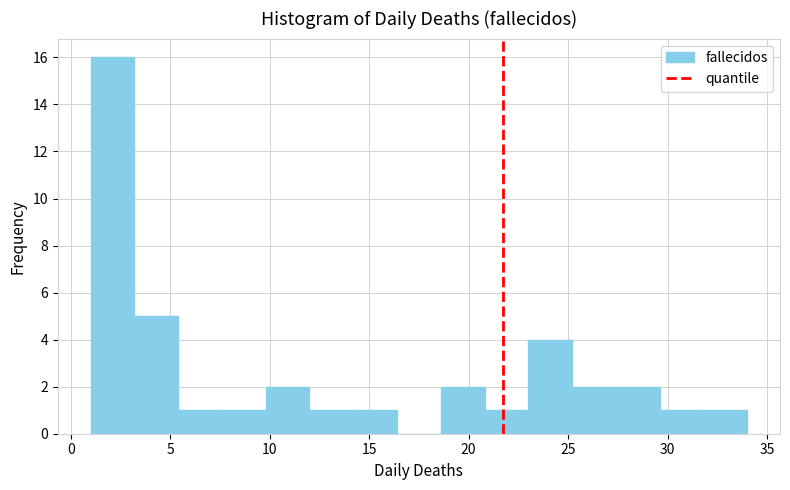

Reading left to right, list every bar in this chart as the range it spans on the x-axis followed by its height. Neither the bar edges nor the heights are printed on the chart, so give them approximately, as read against the axes.

1.0 to 3.2: 16
3.2 to 5.4: 5
5.4 to 7.6: 1
7.6 to 9.8: 1
9.8 to 12.0: 2
12.0 to 14.2: 1
14.2 to 16.4: 1
16.4 to 18.6: 0
18.6 to 20.8: 2
20.8 to 23.0: 1
23.0 to 25.2: 4
25.2 to 27.4: 2
27.4 to 29.6: 2
29.6 to 31.8: 1
31.8 to 34.0: 1